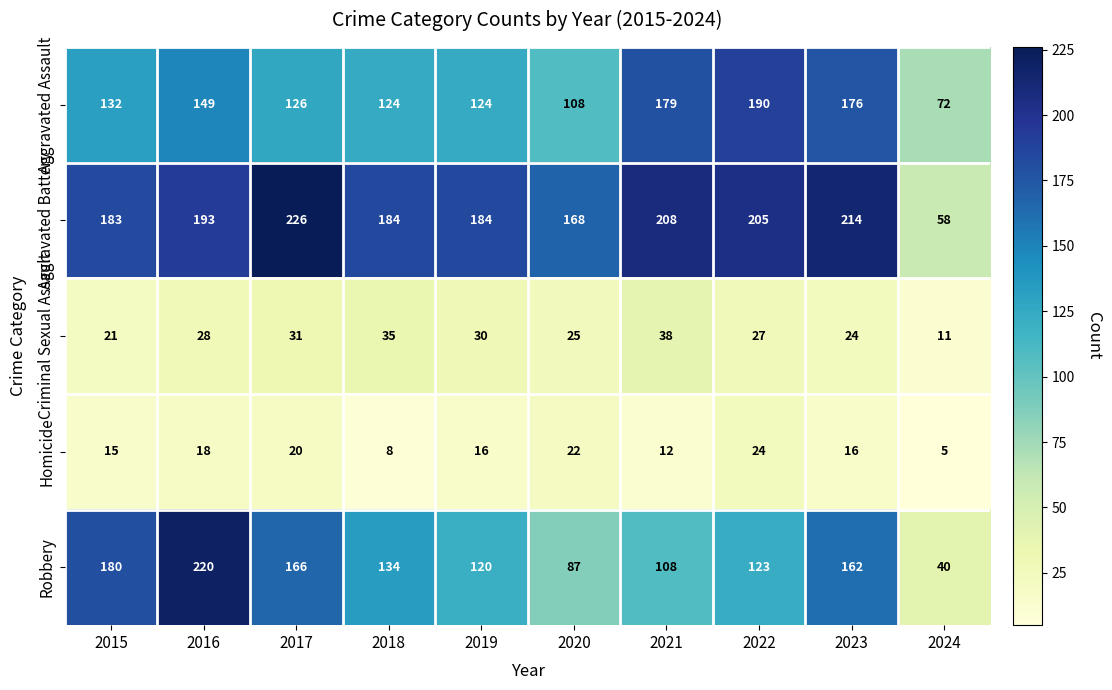

Which category has the lowest value across all series?

2024